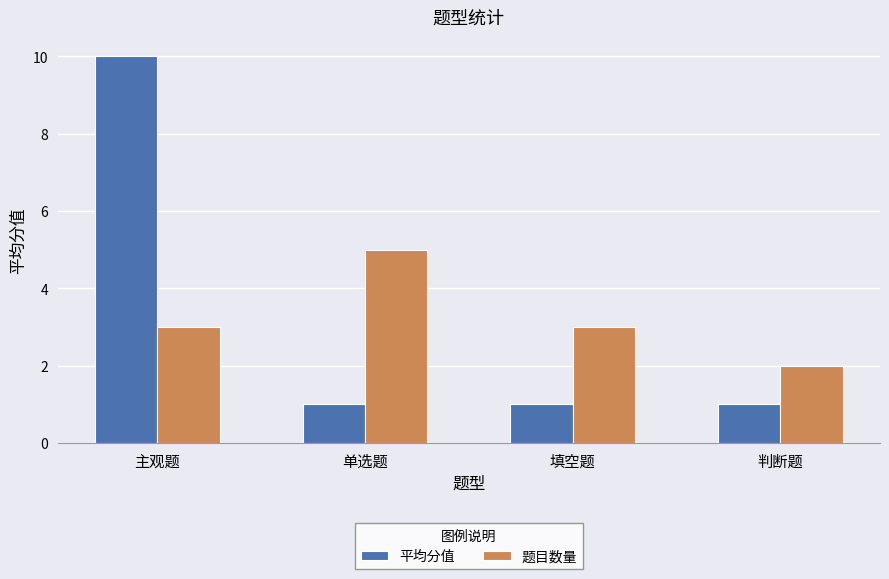

Which series has the widest spread of values?

平均分值